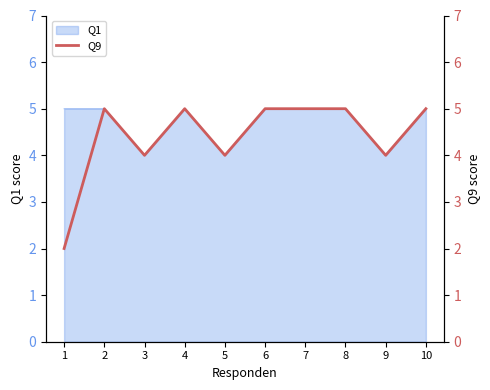

How many lines are shown in the chart?

1